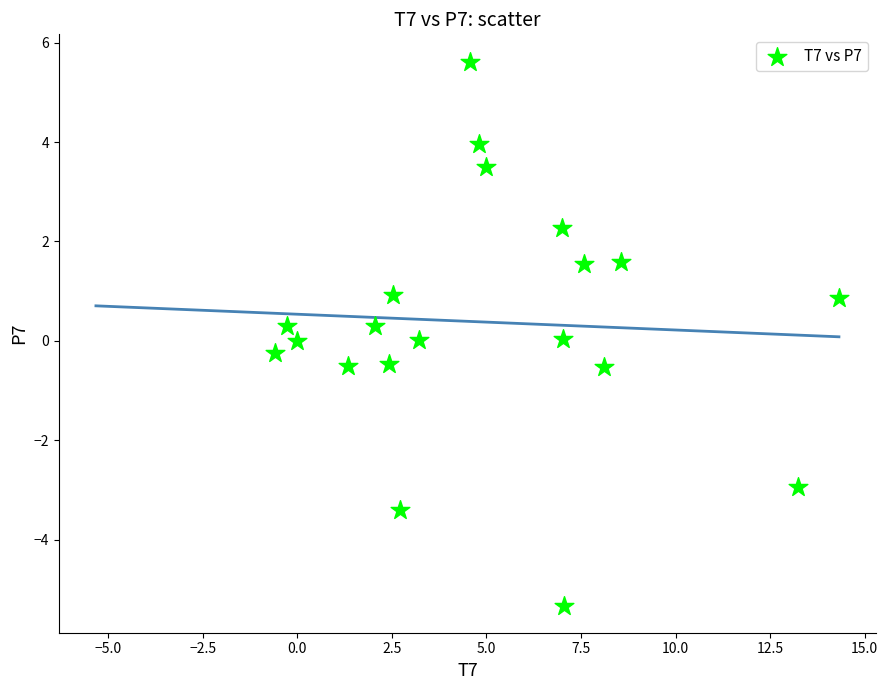

What is the range of Y values (max minus min)?

10.9